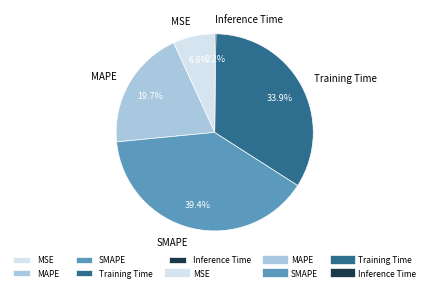

How much of the chart is everything except MSE?

93.2%